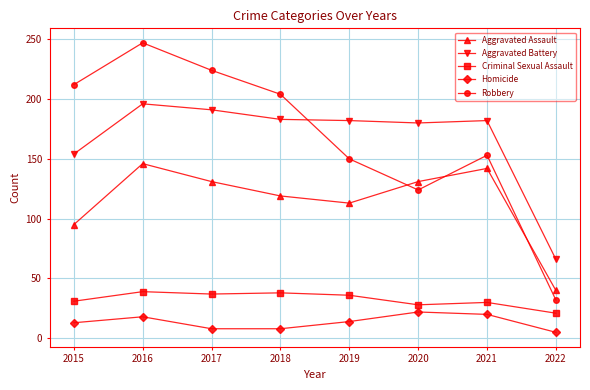

Count the number of data series in this chart.

5